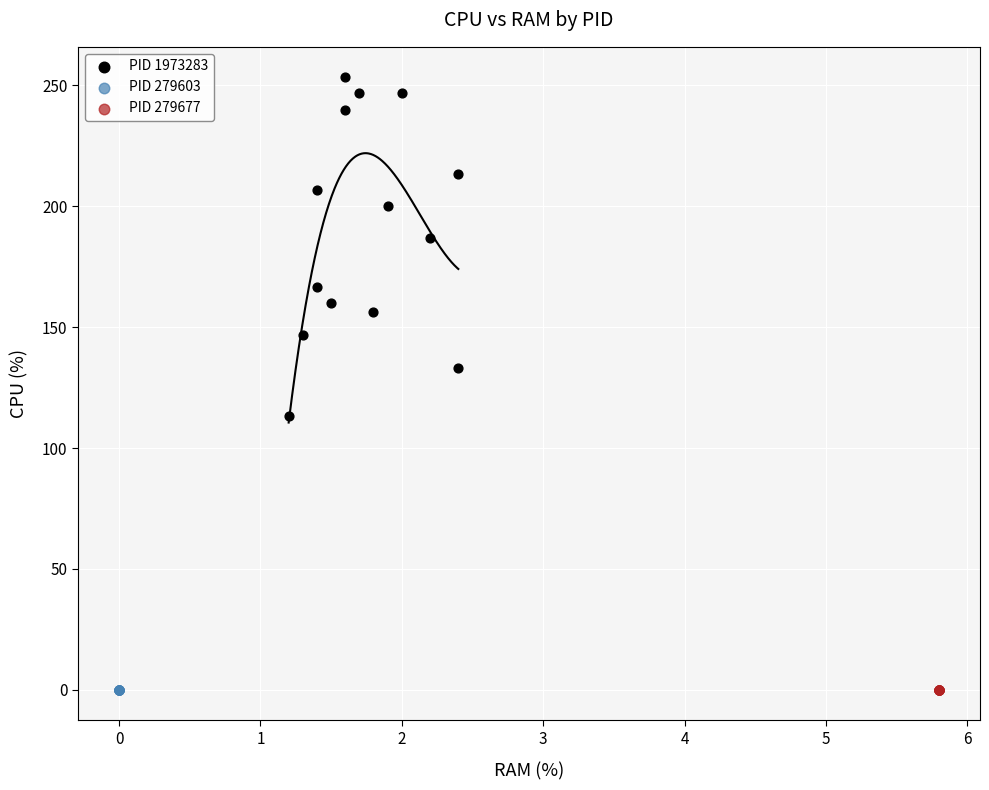

Which series contains the highest Y value?

PID 1973283